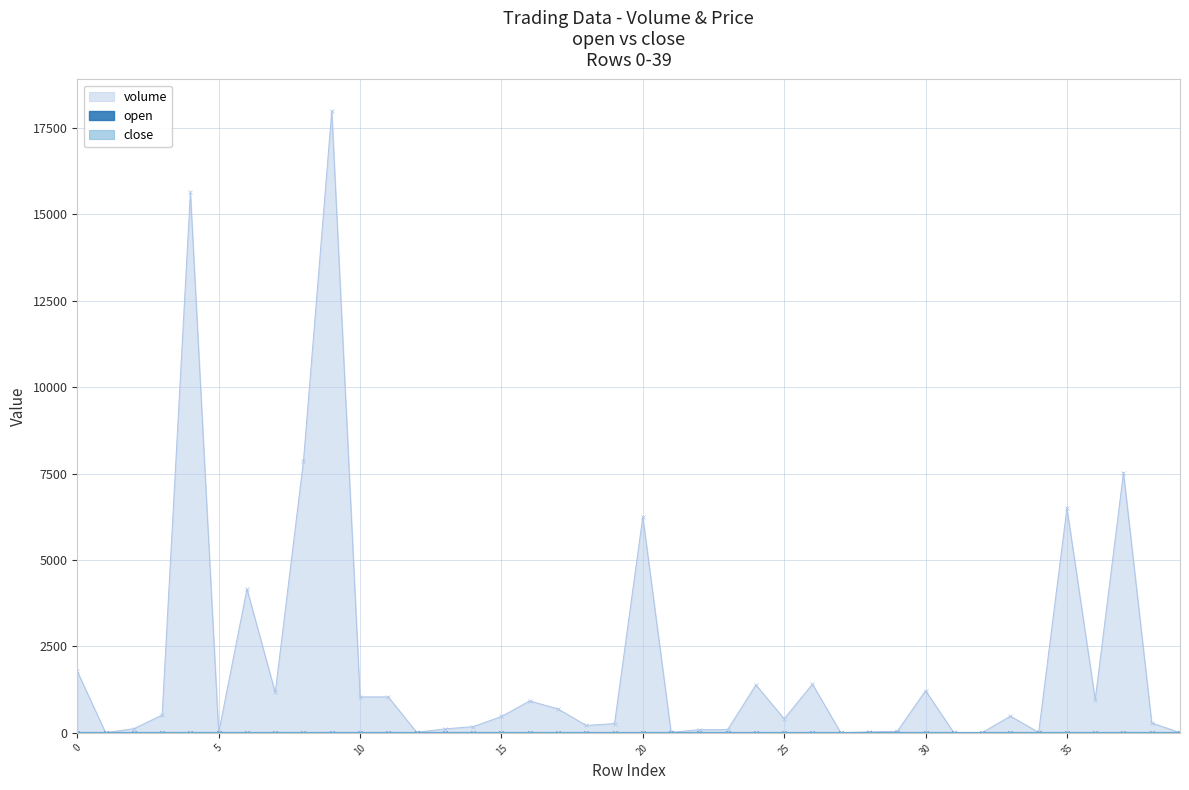

How many times do close and volume cross each other?

9